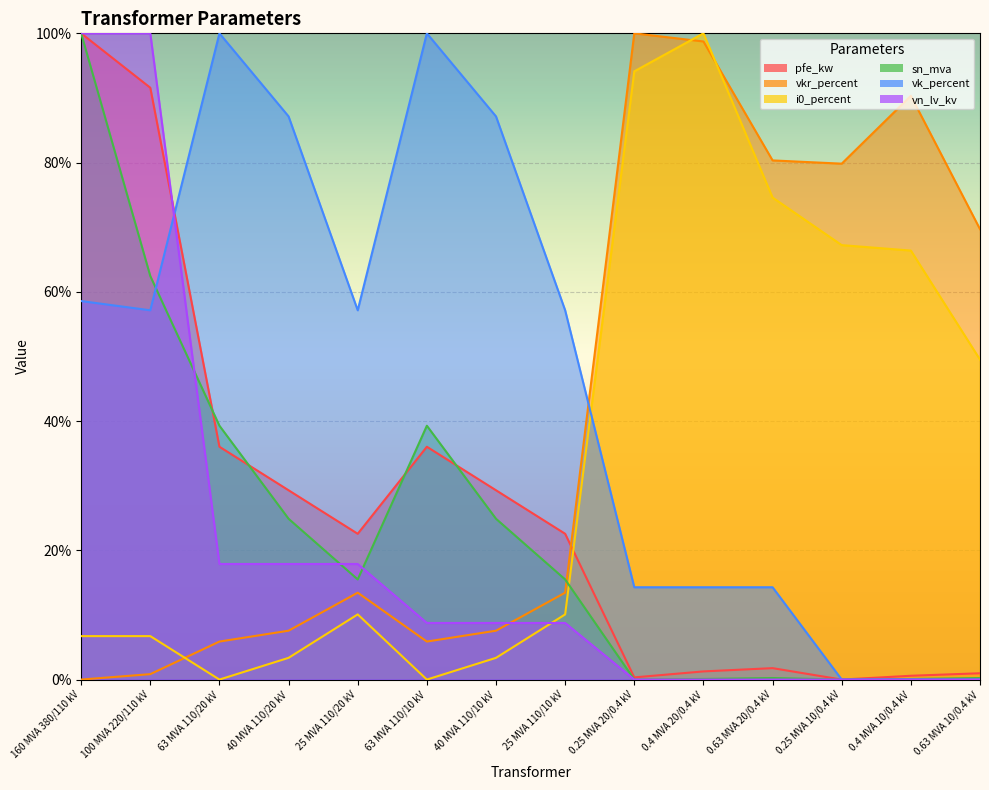

What is the sum of the i0_percent values at 100 MVA 220/110 kV and 0.4 MVA 20/0.4 kV?

106.7